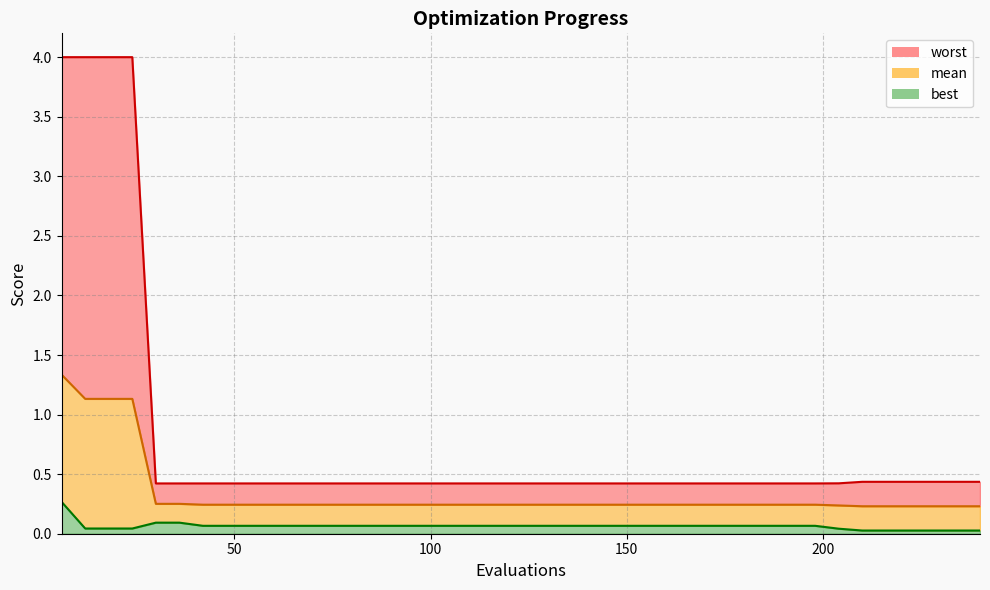

What are all the series names shown in the legend?

mean, best, worst